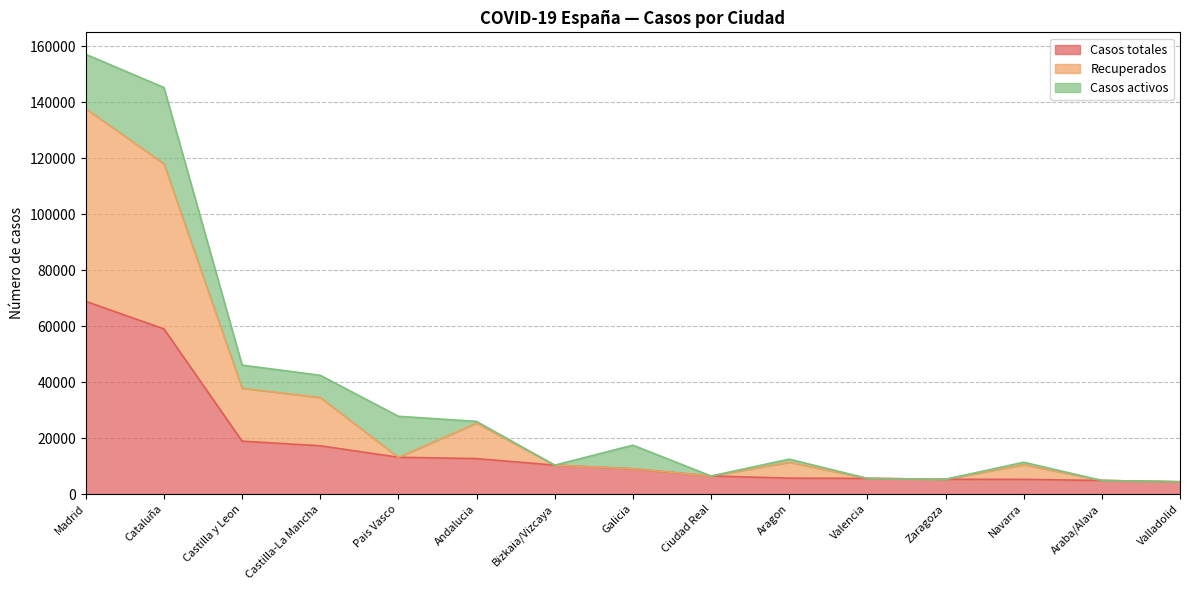

What is the total value across all series at Galicia?

17478